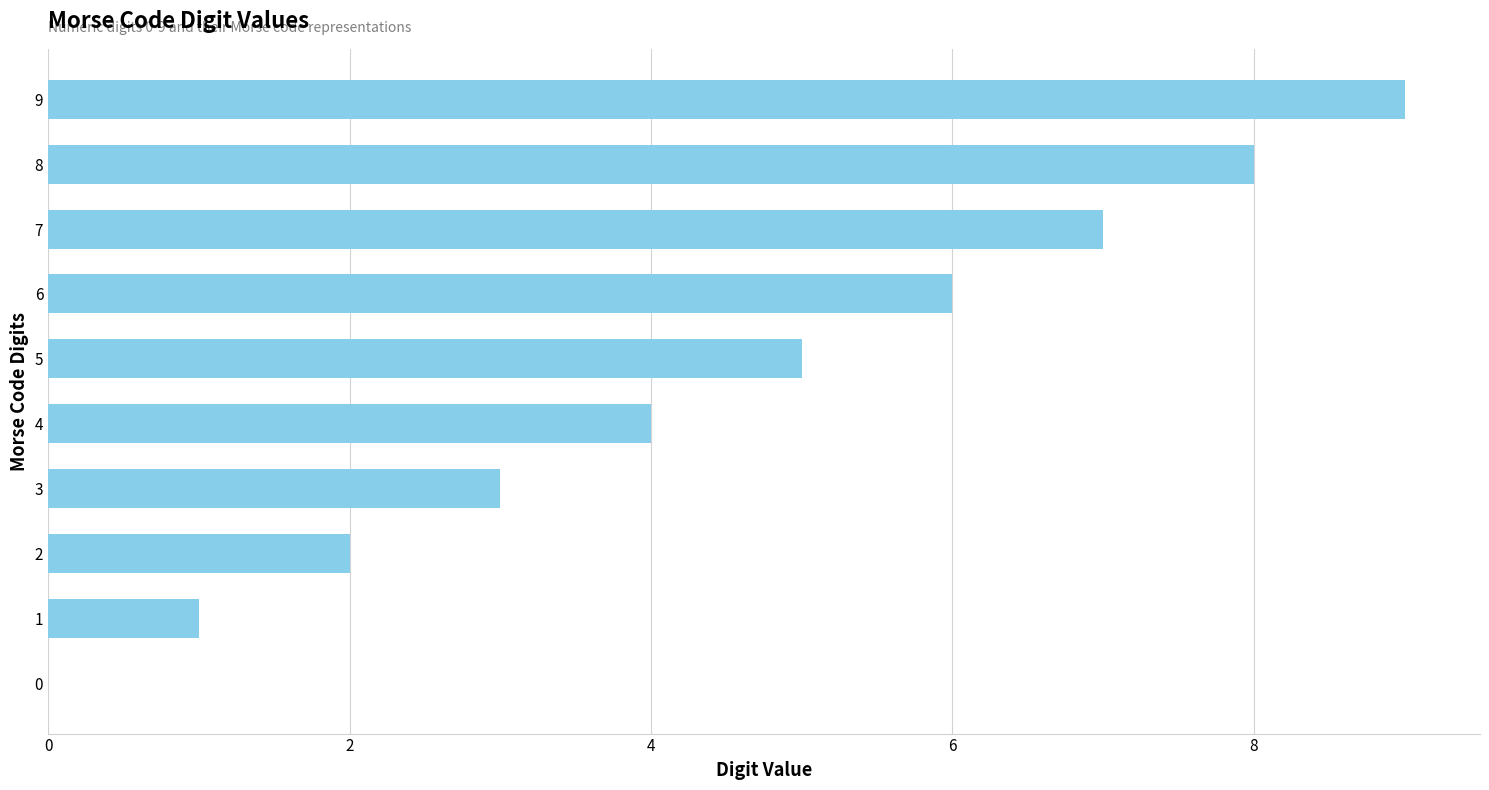

Read the value at 6.

6